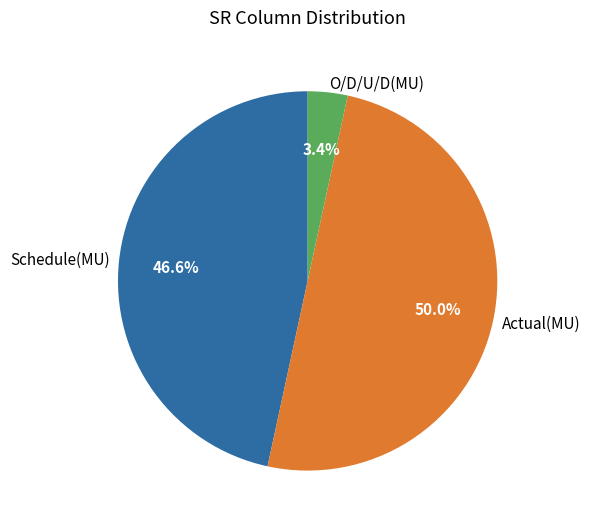

Which slice is the largest?

Actual(MU)